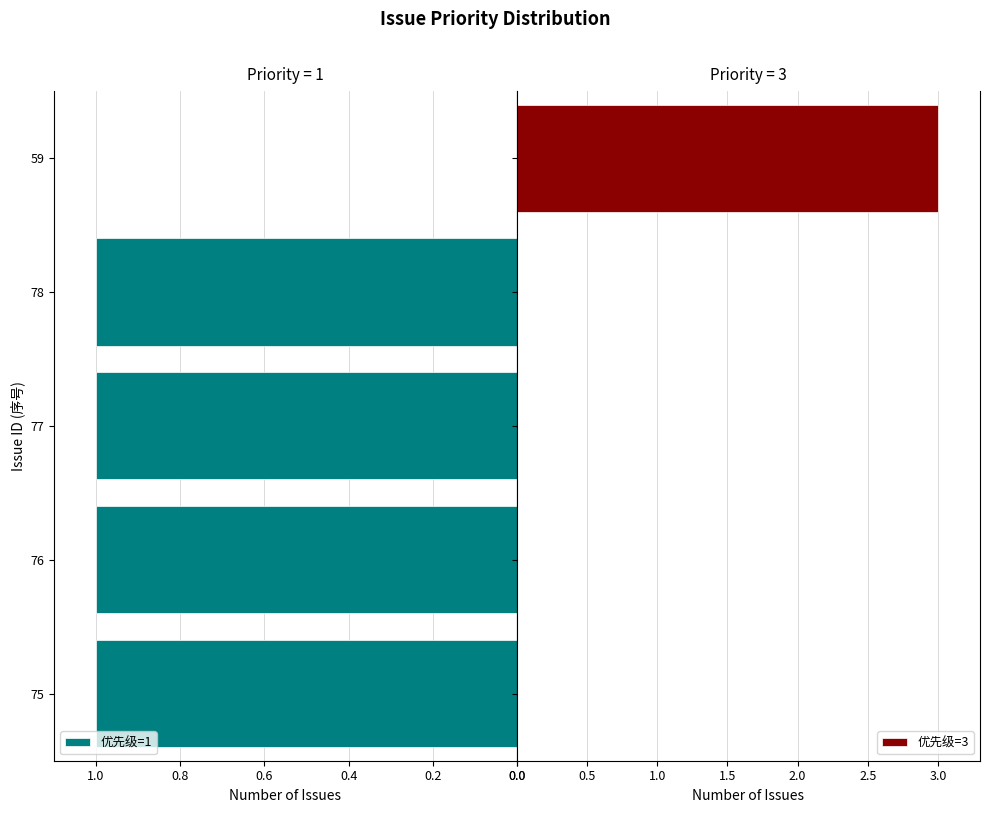

How many distinct data groups are displayed?

2